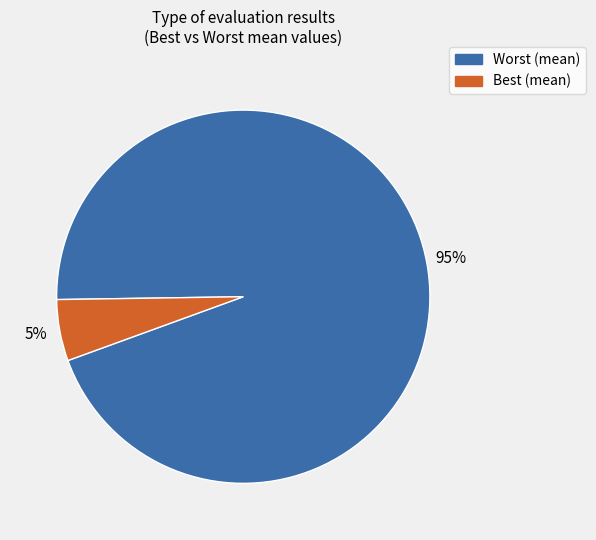

Does any single category account for the majority?

Yes